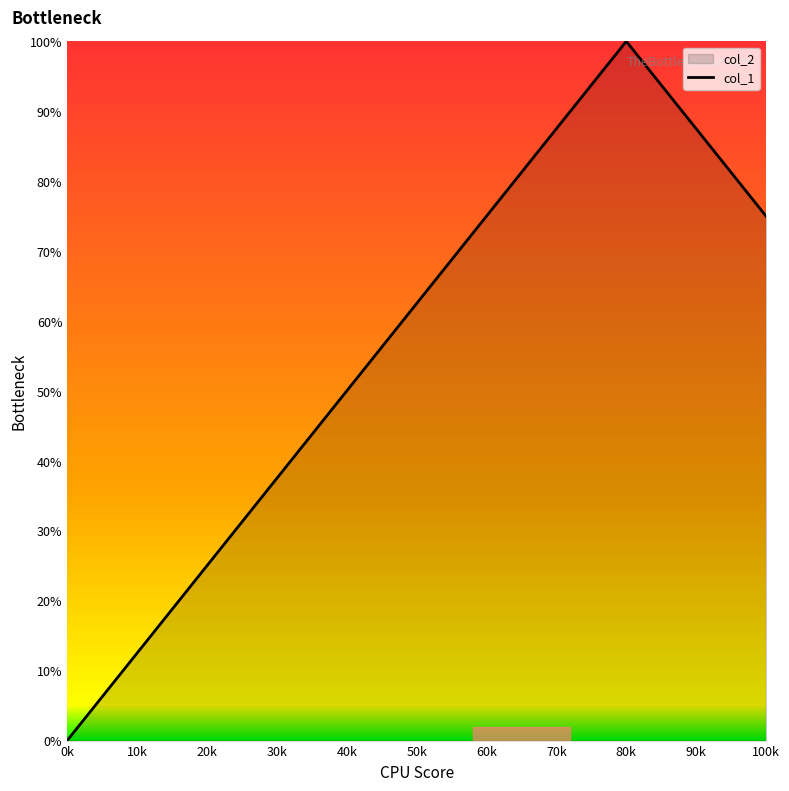

Which category has the lowest value across all series?

0k